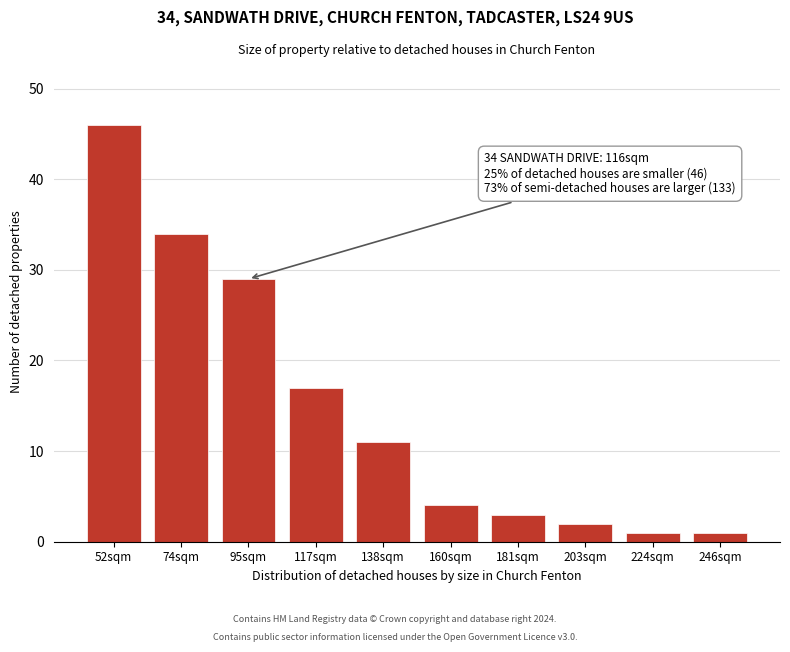

Reading left to right, transcribe all the data shown in this chart.

52sqm=46	74sqm=34	95sqm=29	117sqm=17	138sqm=11	160sqm=4	181sqm=3	203sqm=2	224sqm=1	246sqm=1